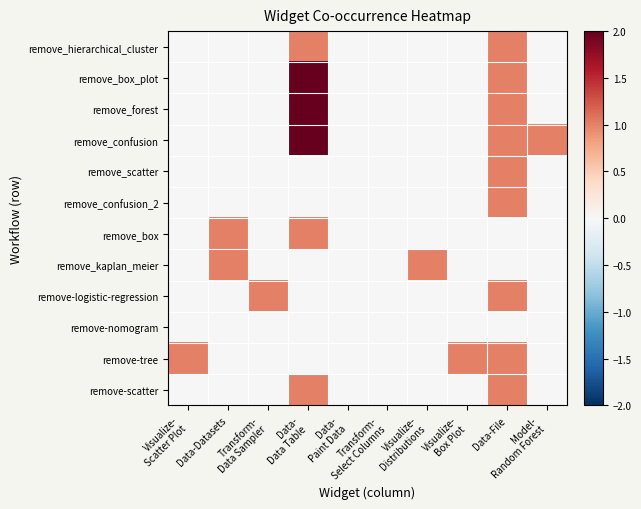

Which series has the largest total across all categories?

remove_confusion